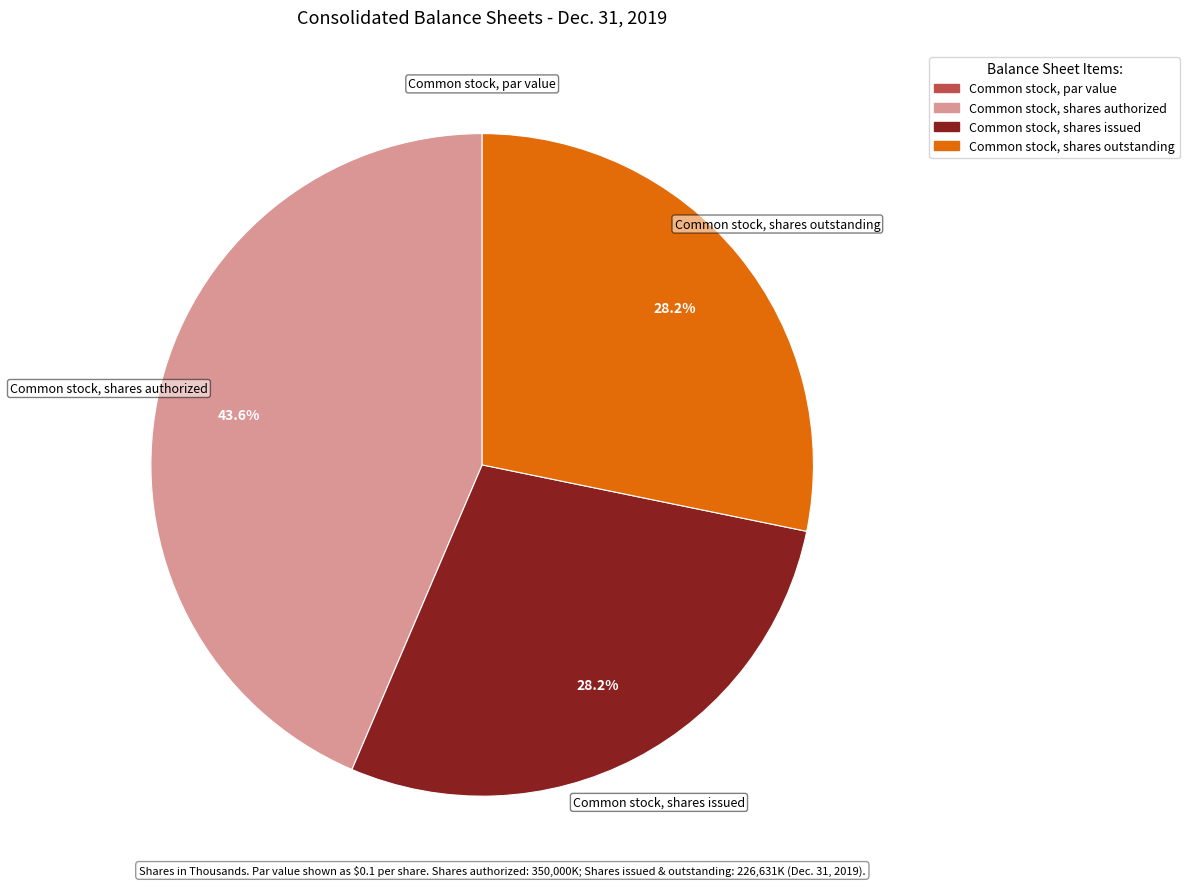

Which category has the biggest portion of the pie?

Common stock, shares authorized